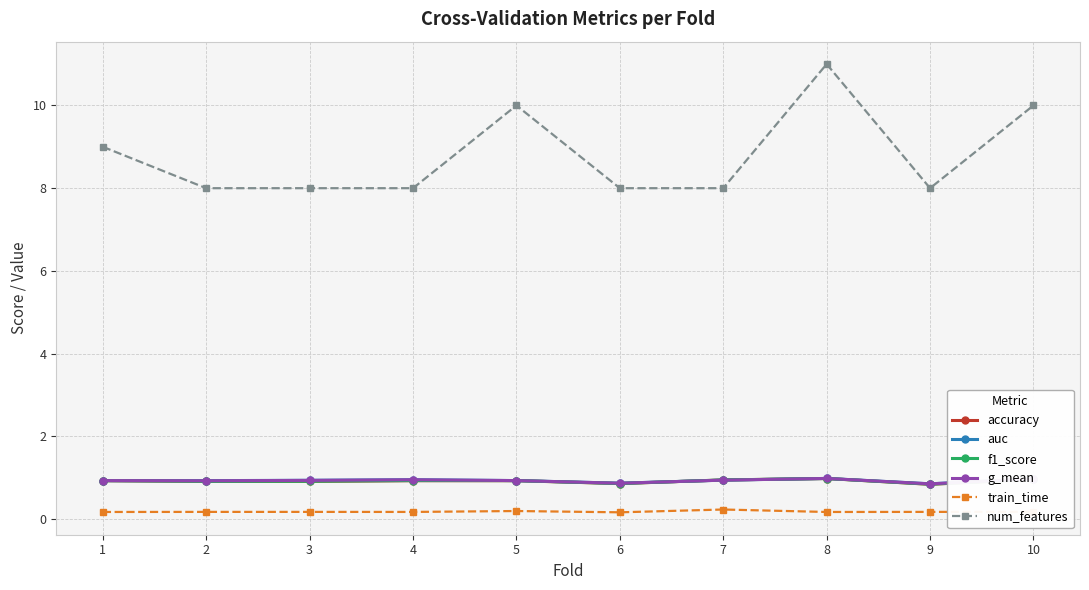

True or false: train_time has more than 1 interior local peaks.

True